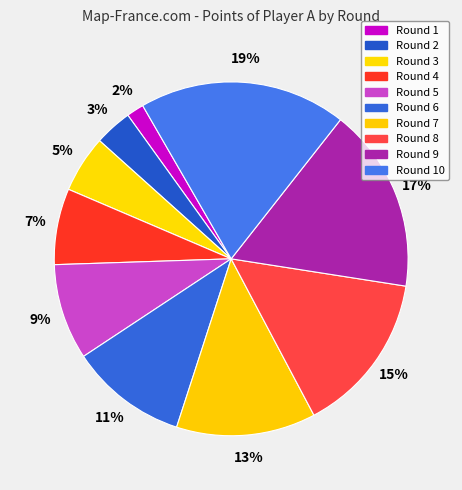

Is there a majority slice in this chart?

No